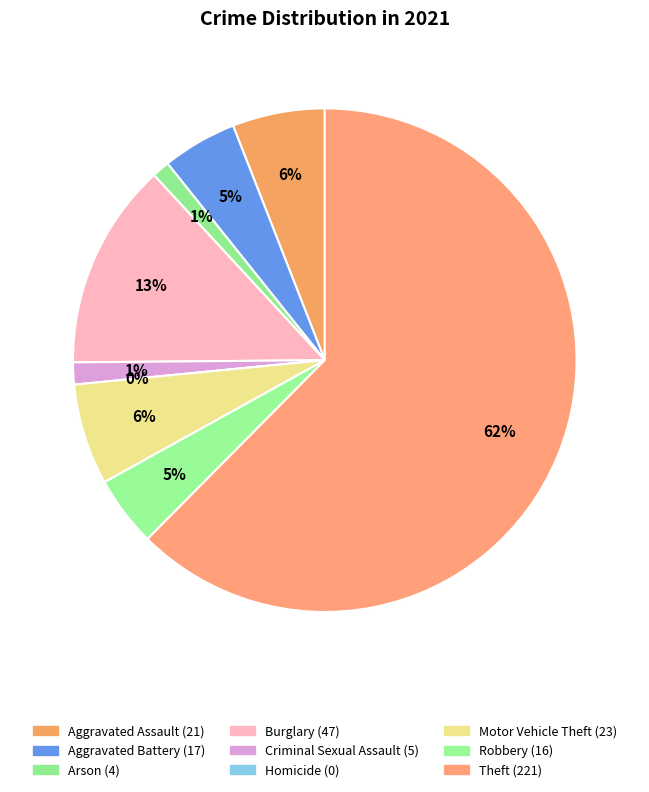

Is the sum of Homicide and Criminal Sexual Assault greater than half?

No